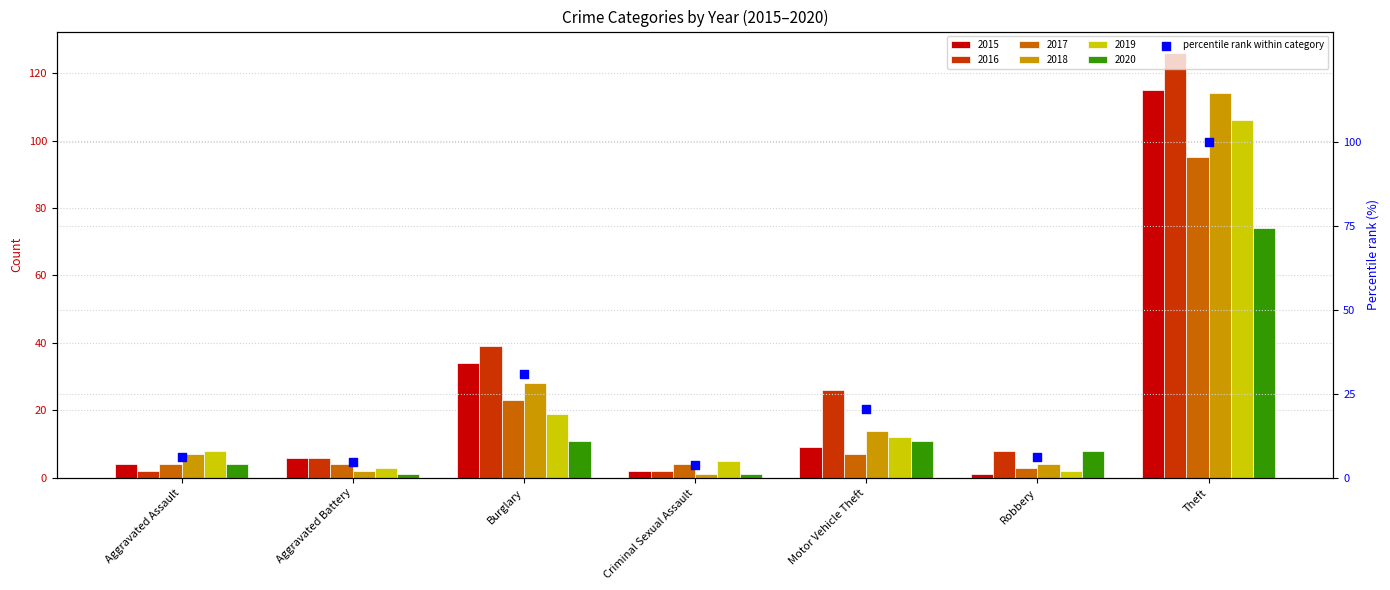

What is the change in value from Burglary to Theft?

+69.0